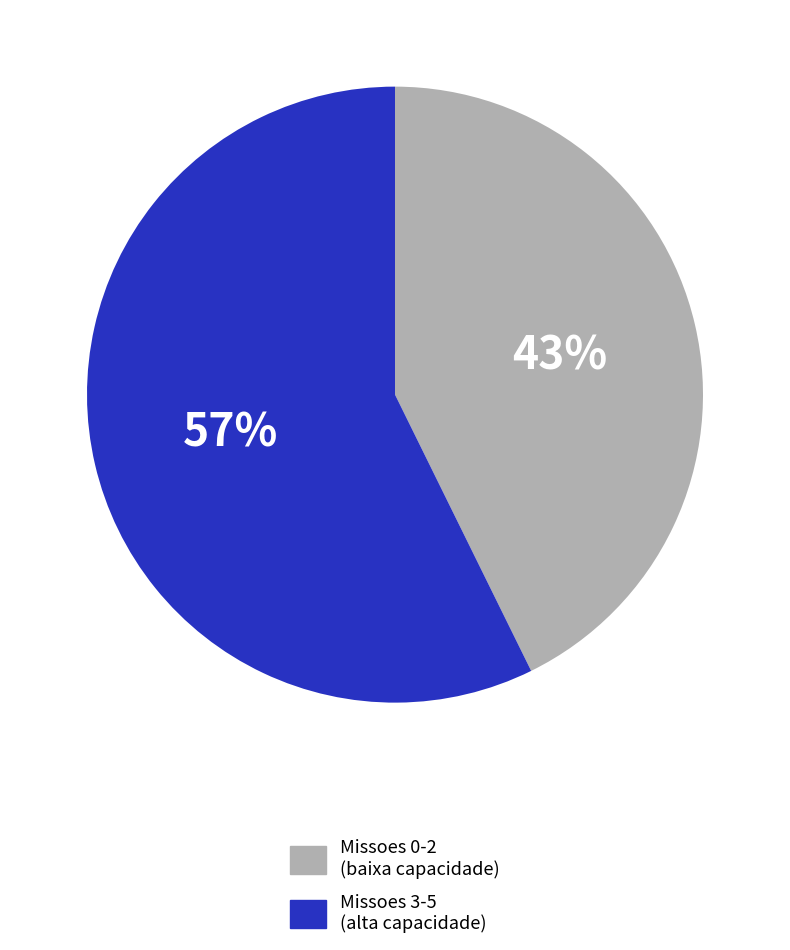

Is there a majority slice in this chart?

Yes